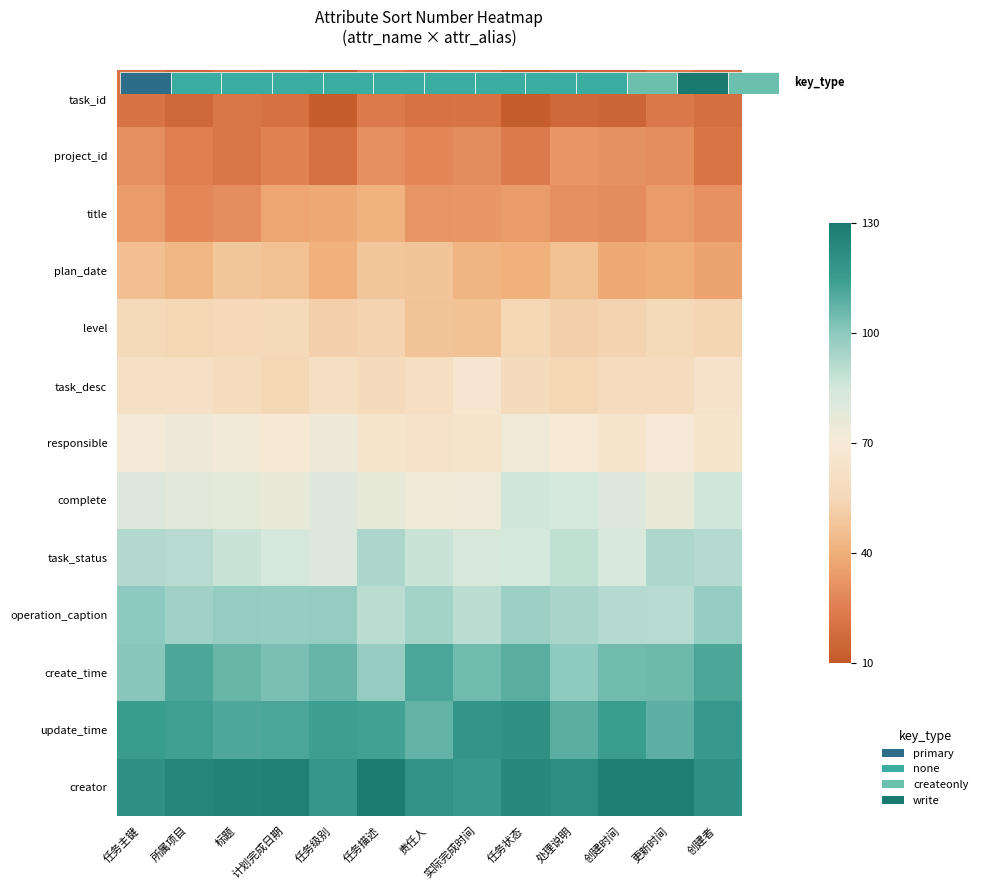

Rank the series by their maximum value, from lowest to highest.

task_id, project_id, title, plan_date, level, task_desc, responsible, complete, task_status, operation_caption, create_time, update_time, creator